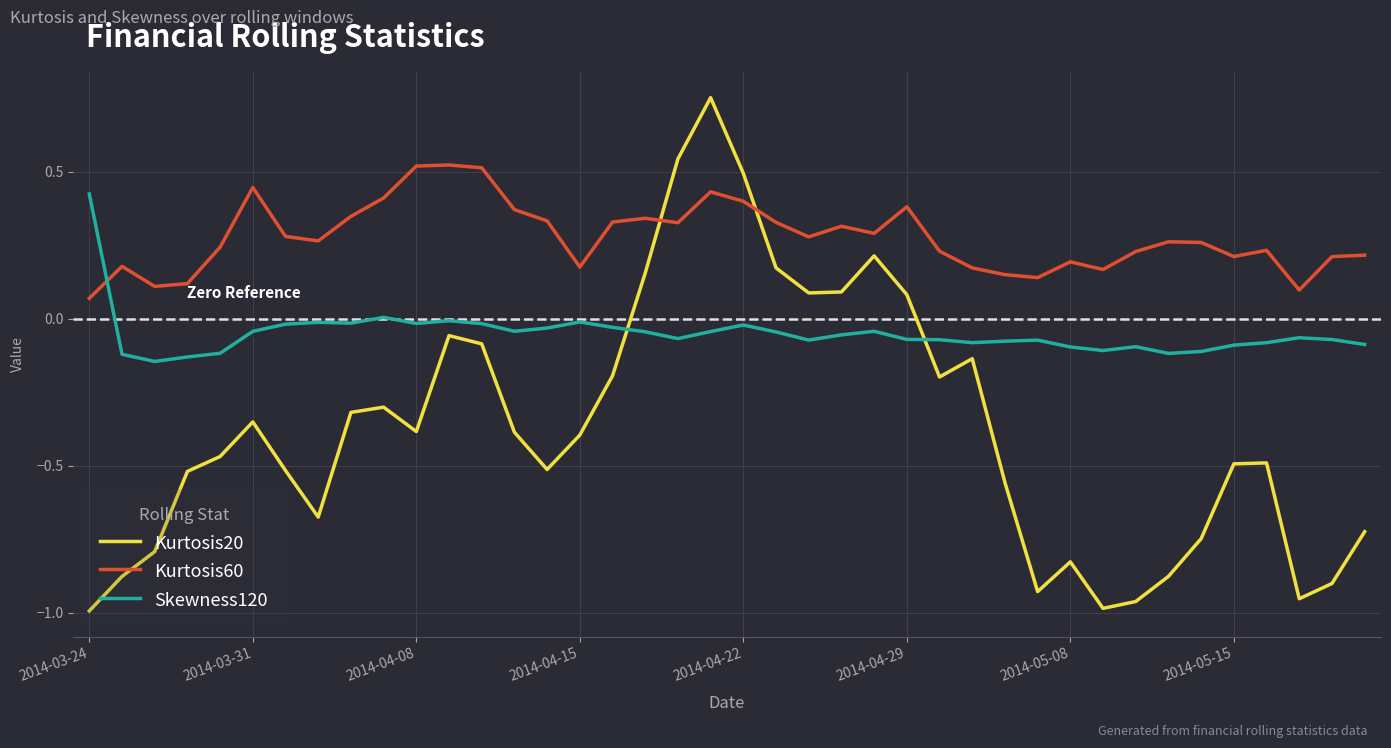

How many intersections are there between Kurtosis20 and Skewness120?

2